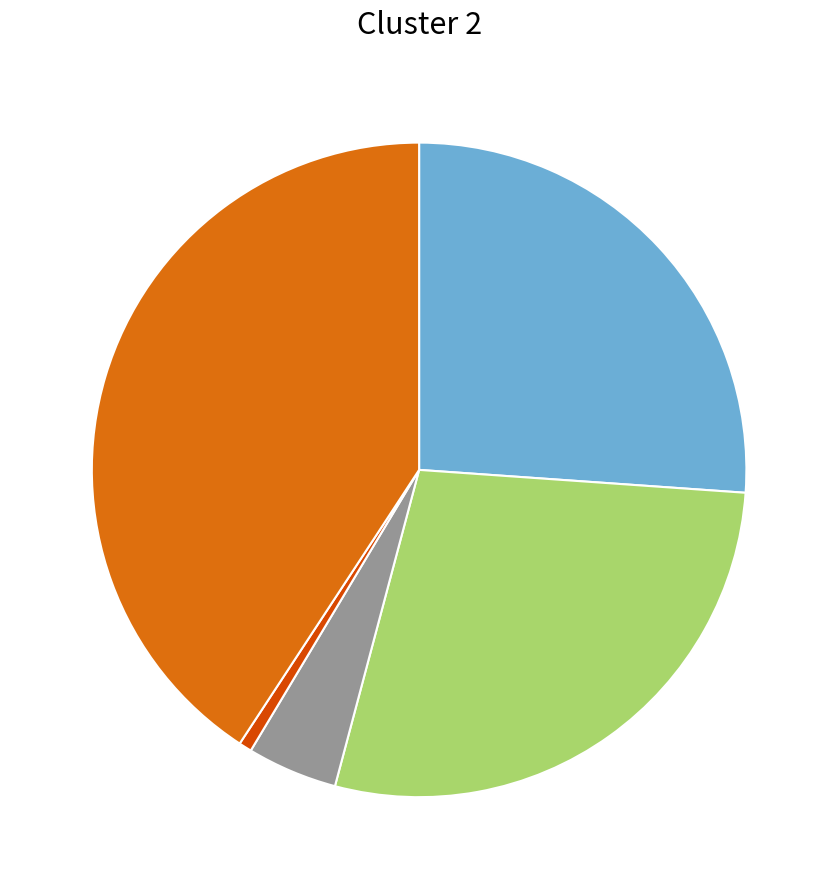

Is there a majority slice in this chart?

No